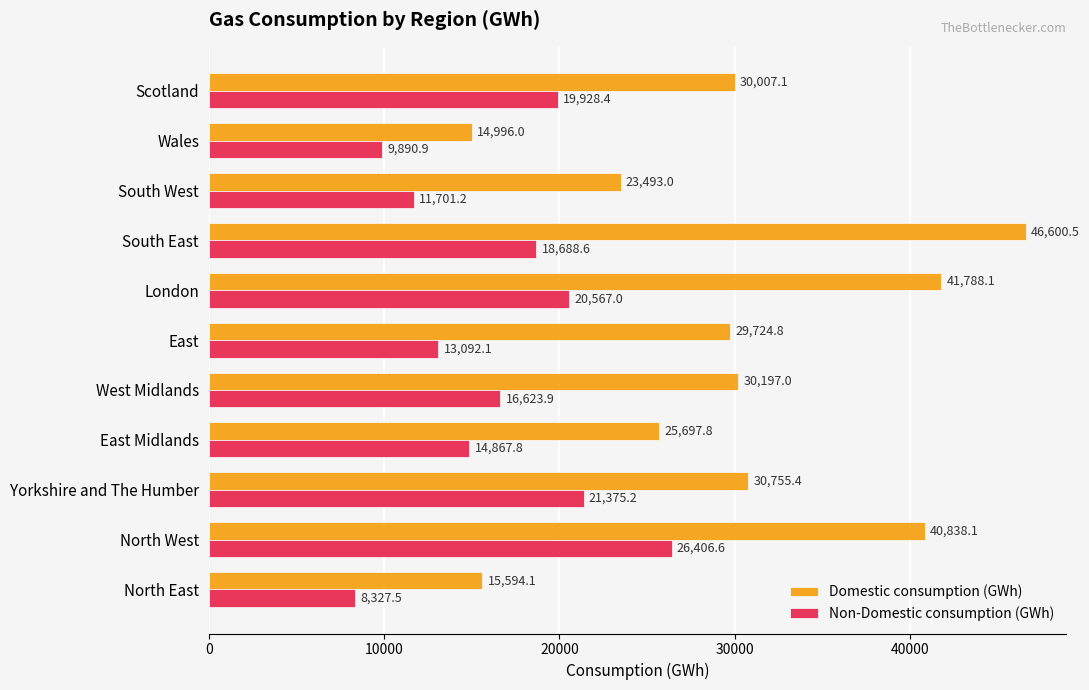

At which label is Domestic consumption (GWh) closest to 30798?

Yorkshire and The Humber